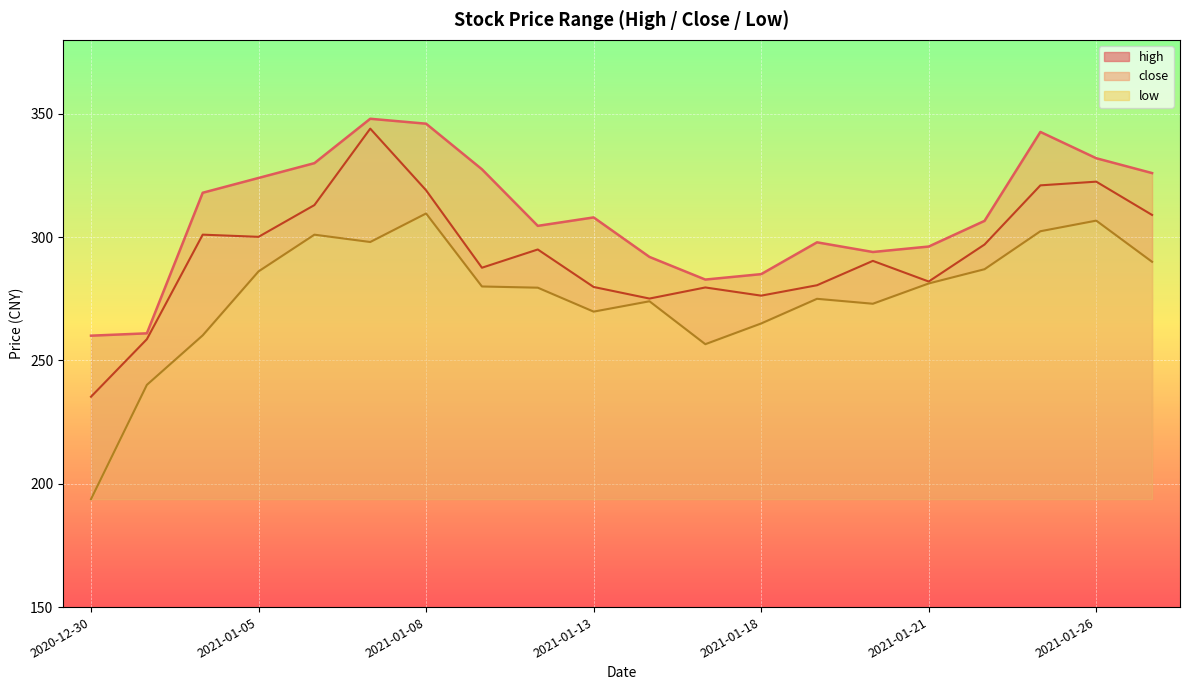

What is the difference between the close values at 2021-01-27 and 2021-01-22?

12.0